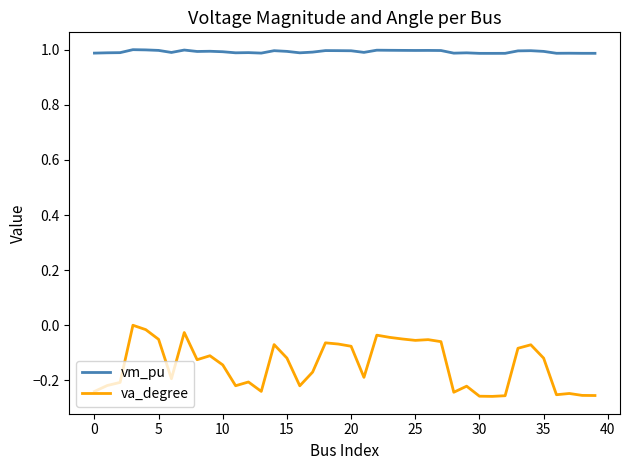

What is the greatest value displayed?

1.0